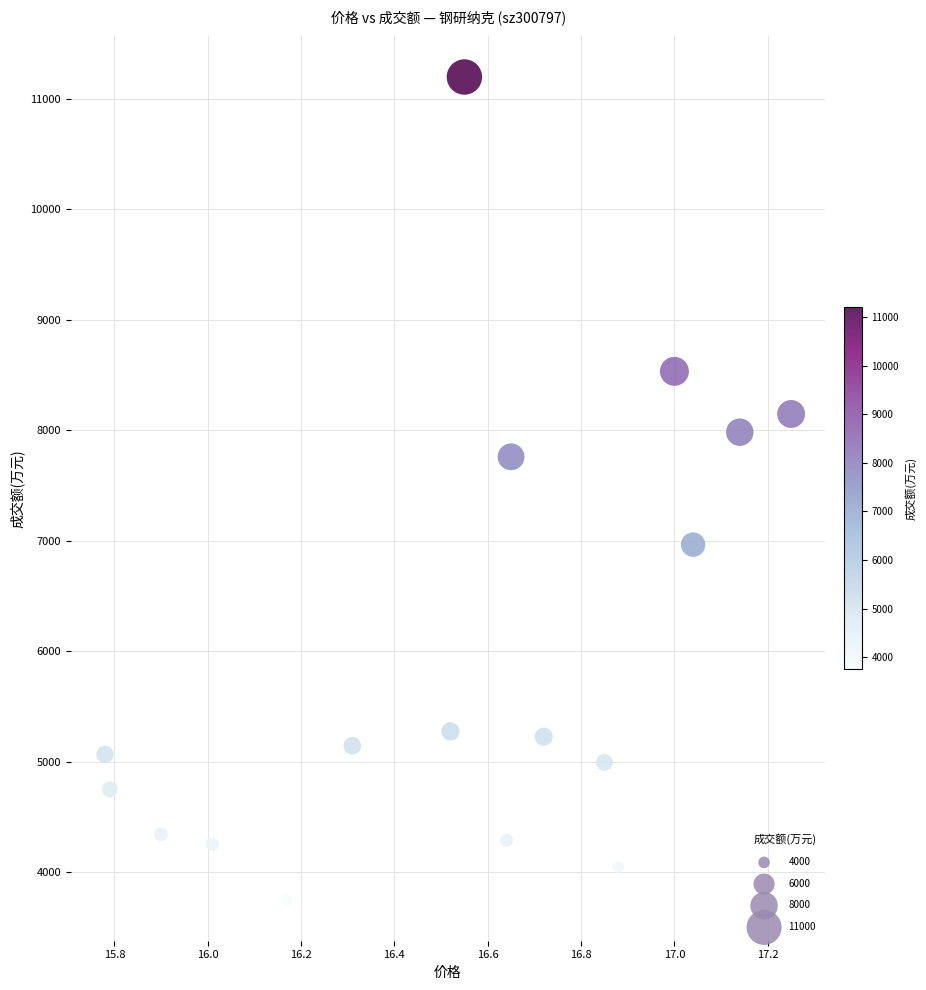

What is the range of Y values (max minus min)?

7448